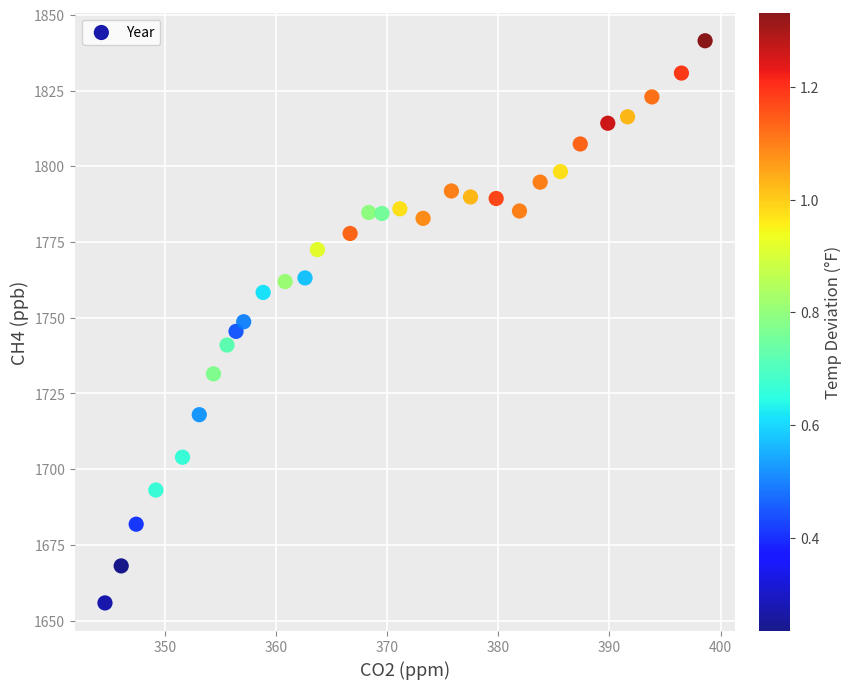

What is the range of Y values (max minus min)?

185.6